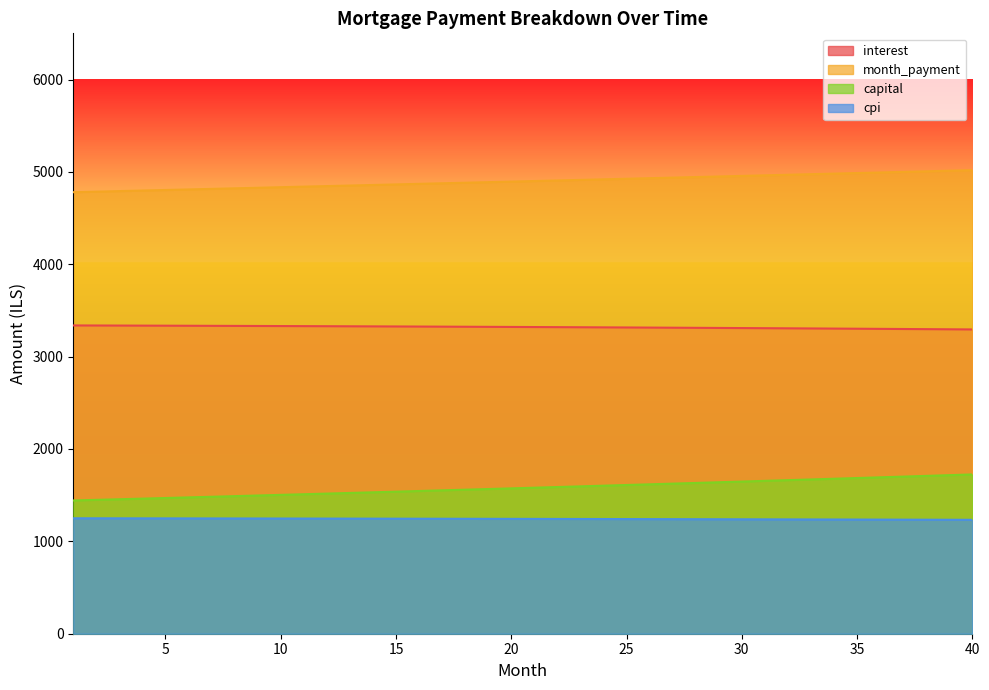

What is the sum of all month_payment values?

195940.1